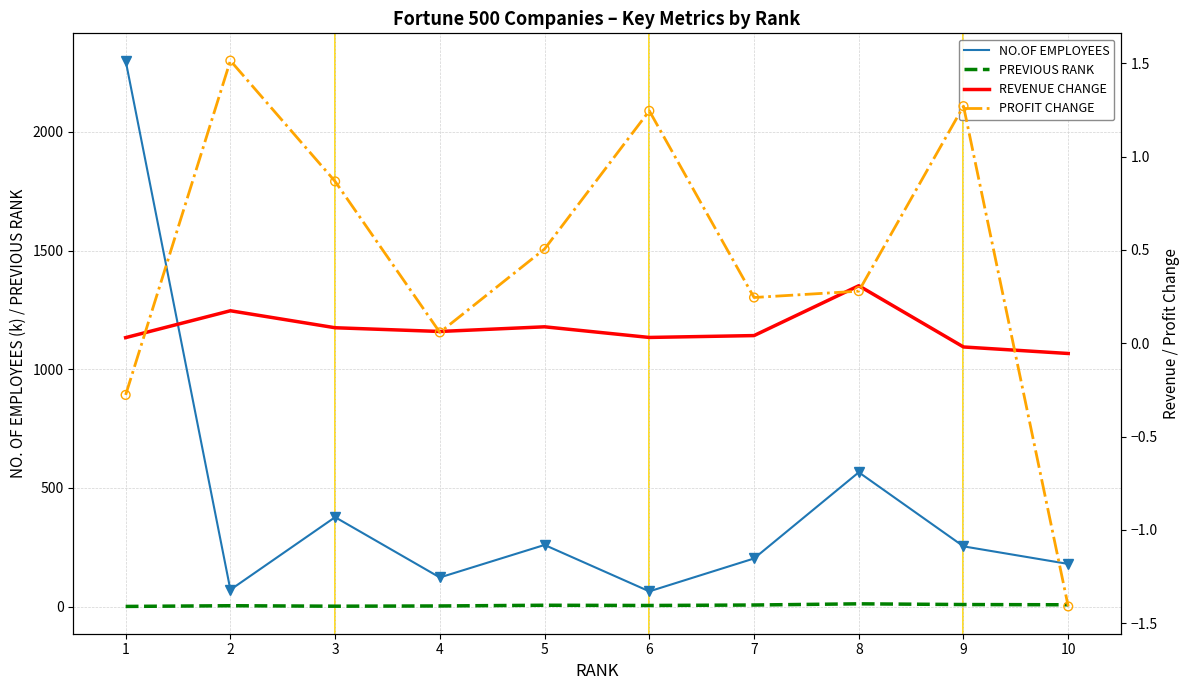

Which series has the largest Y range (max minus min)?

NO.OF EMPLOYEES